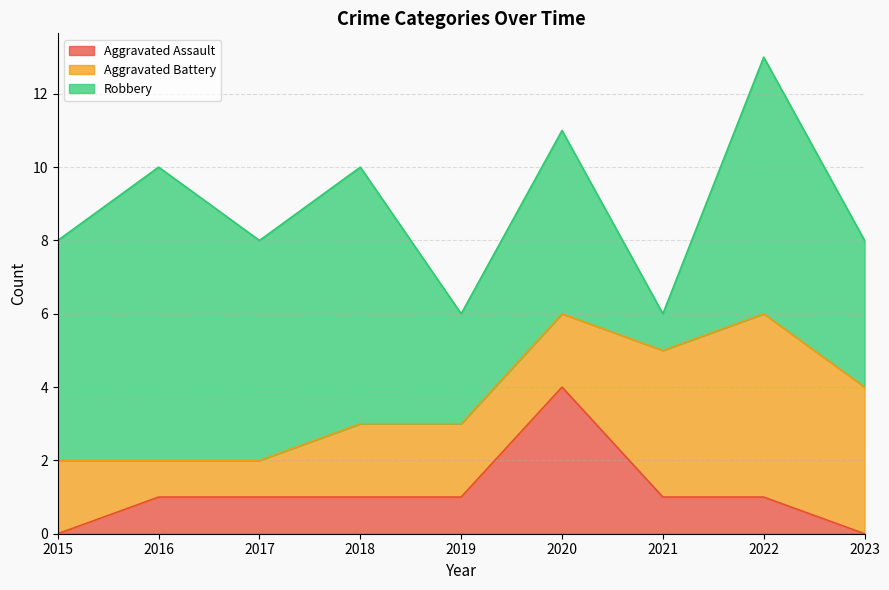

What is the spread (max minus min) of values at 2022?

6